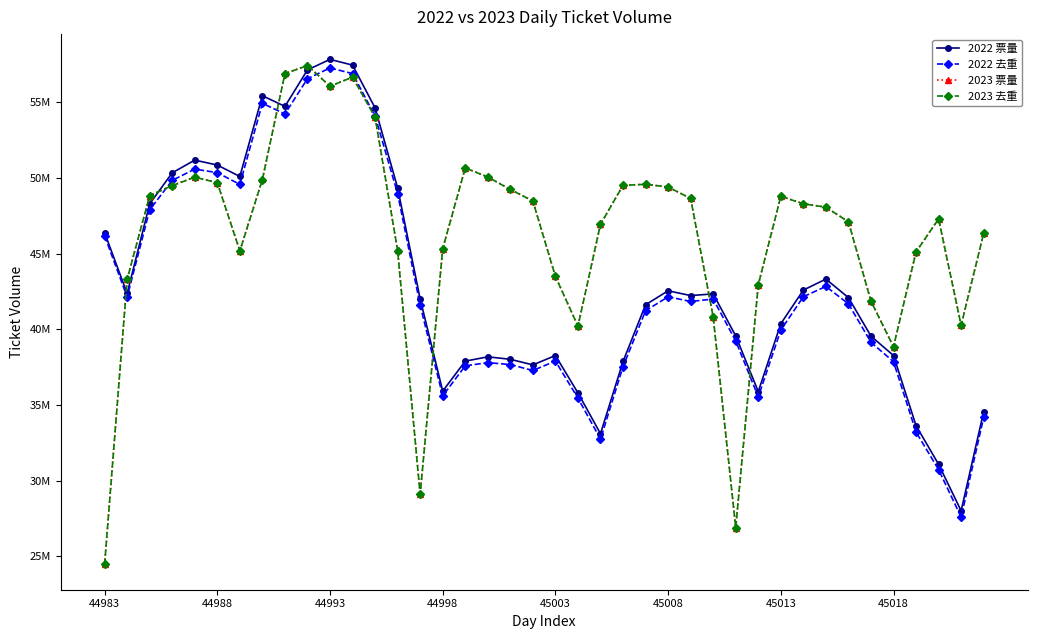

What is the difference between the maximum and second lowest values in the 2022 票量 series?

26768446